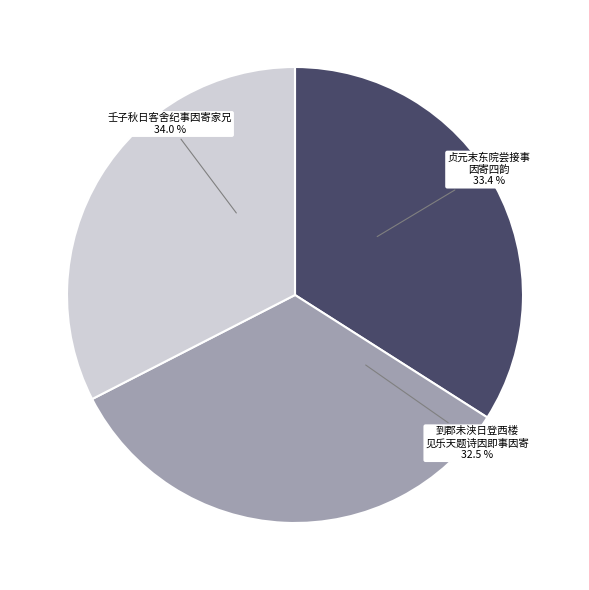

What portion of the pie excludes 壬子秋日客舍纪事因寄家兄?

66.0%